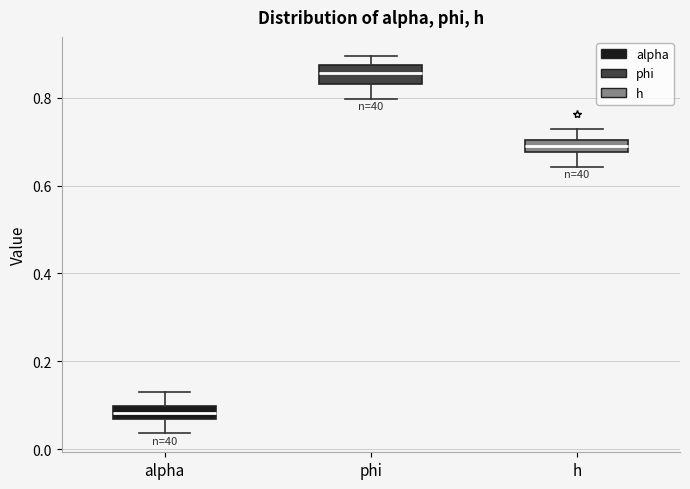

Which box has the highest median line?

phi